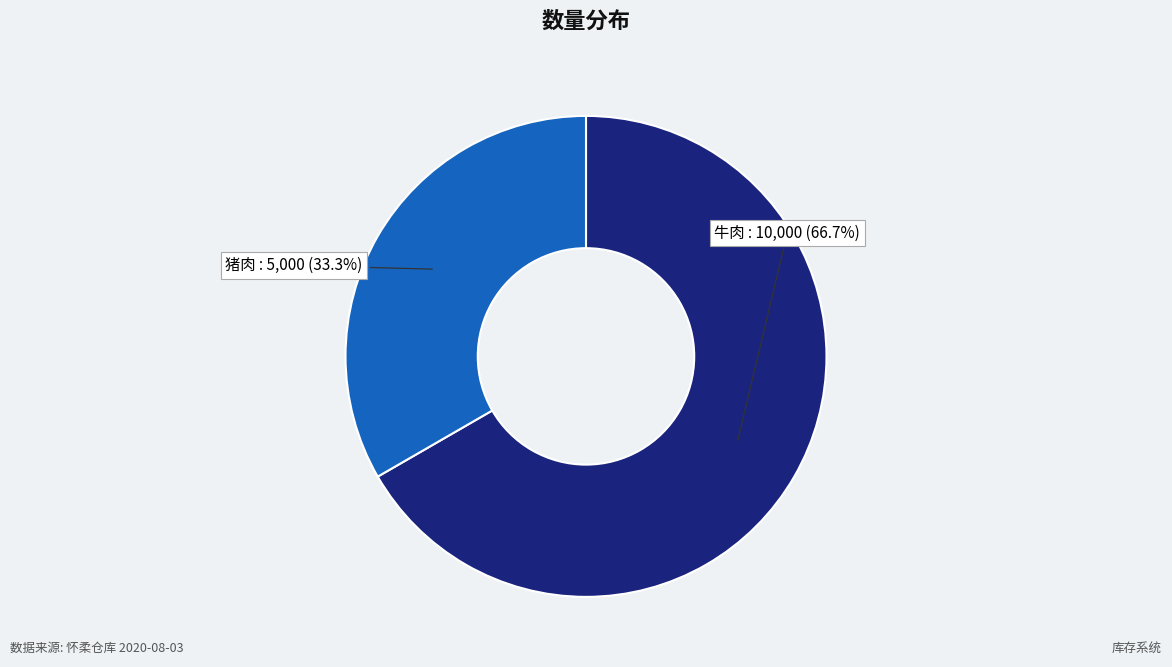

How many slices are in this pie chart?

2